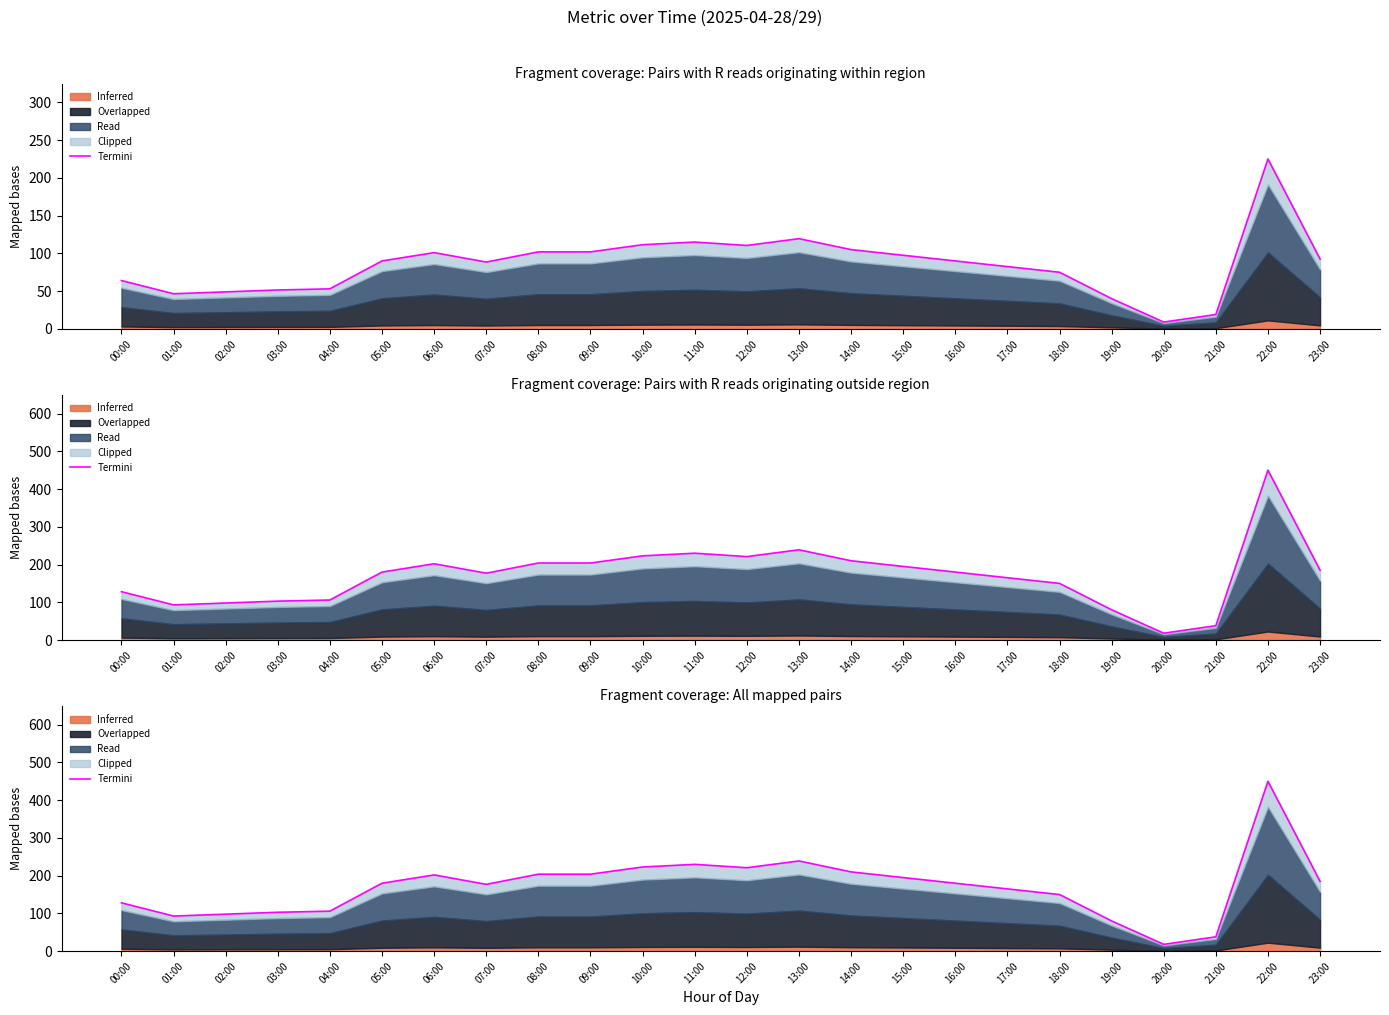

Which has a higher value, 14:00 or 06:00?

14:00